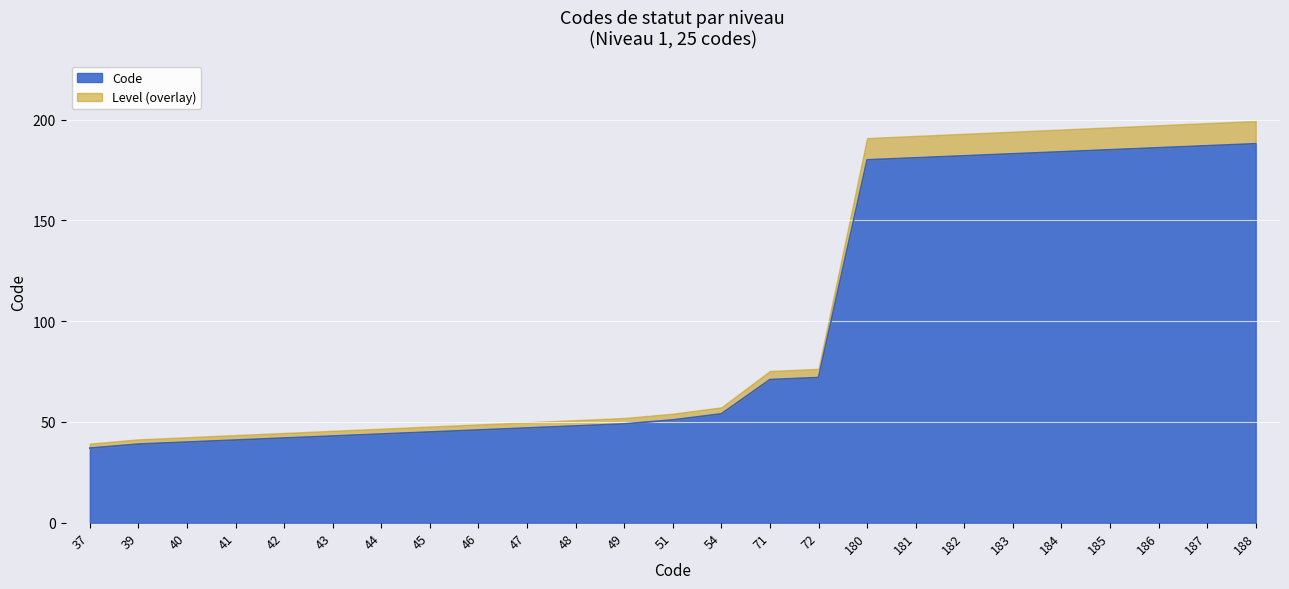

The chart shows a value of 46 at 46. True or false?

True